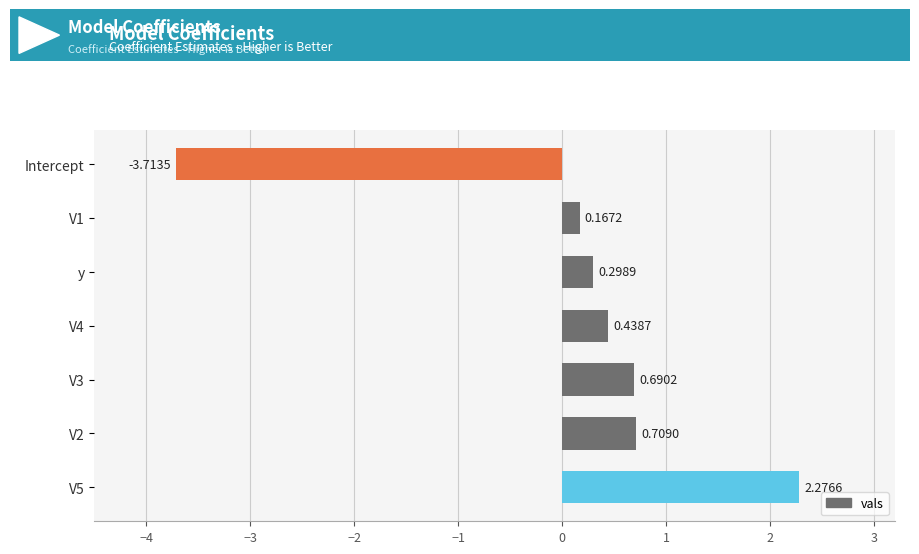

Rank the categories by value from highest to lowest.

V5, V2, V3, V4, y, V1, Intercept